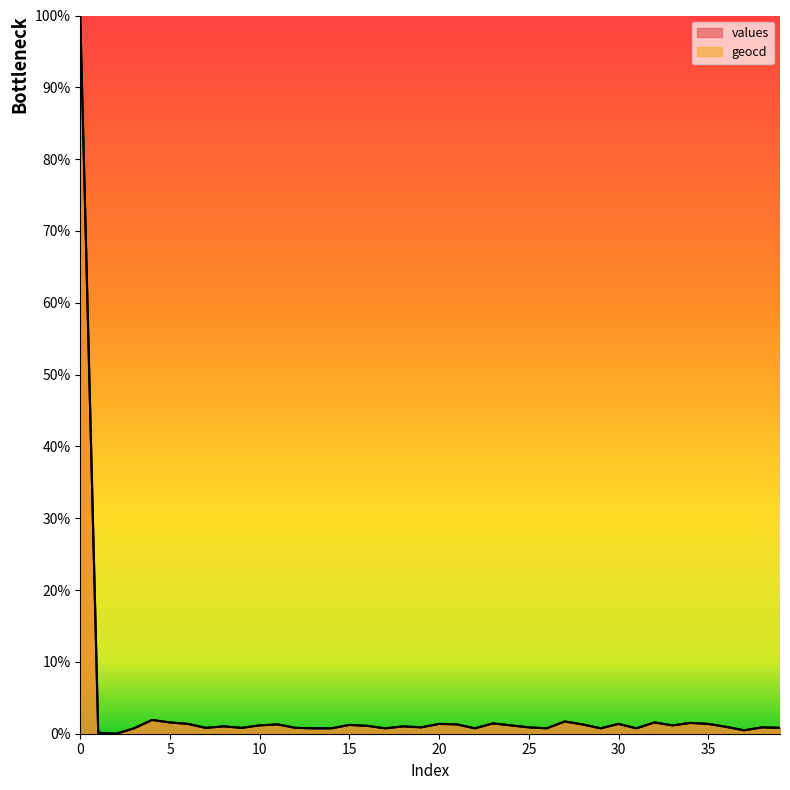

Read the geocd value at 4.

1.9